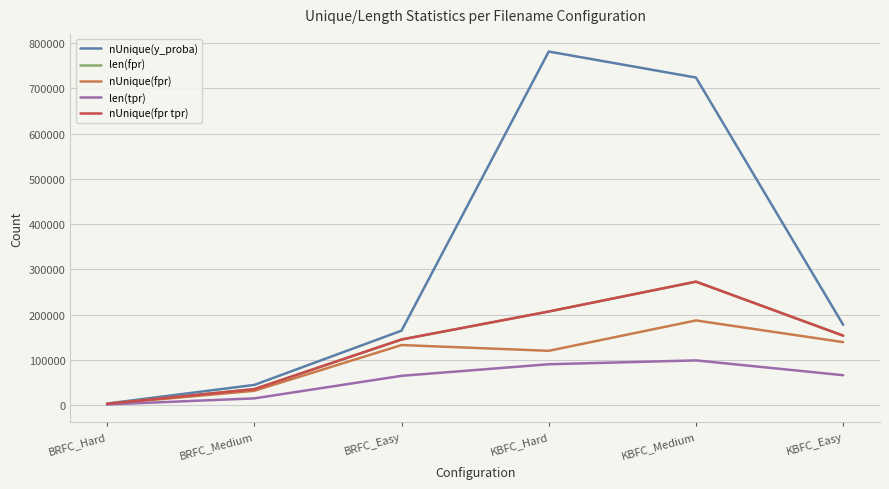

The len(tpr) series shows 2657 at BRFC_Hard. True or false?

False